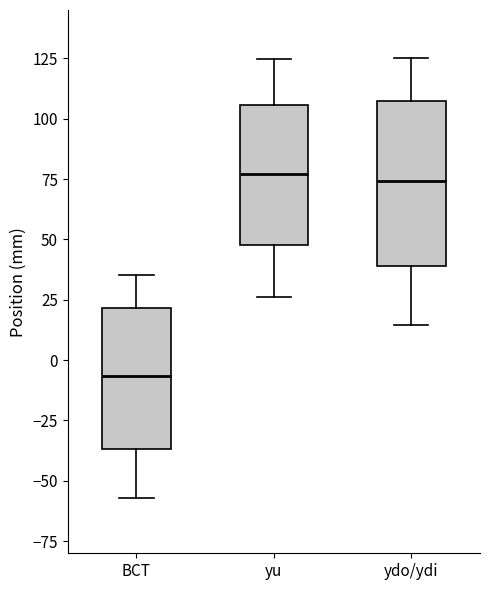

Which box is the tallest, from its lower edge to its upper edge?

ydo/ydi